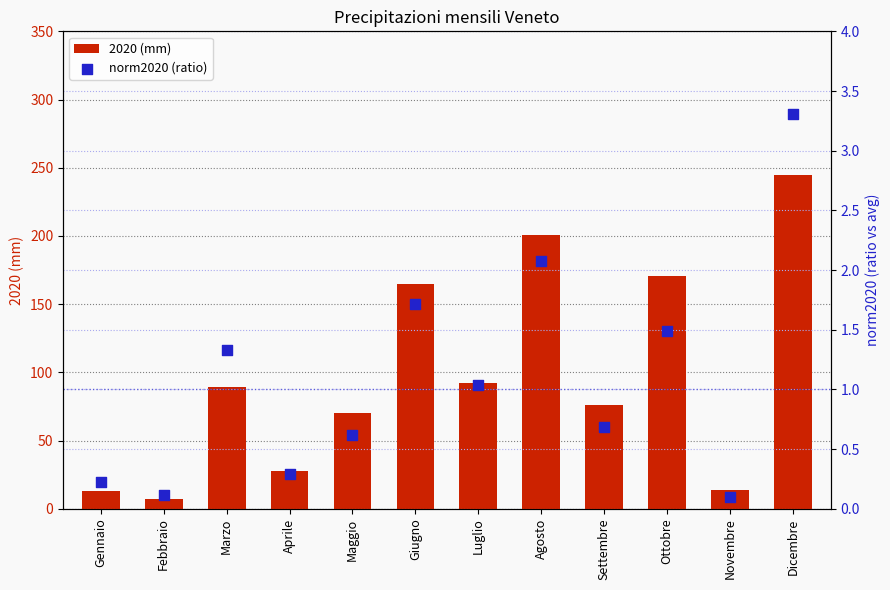

What is the total value across all series at Dicembre?

248.3